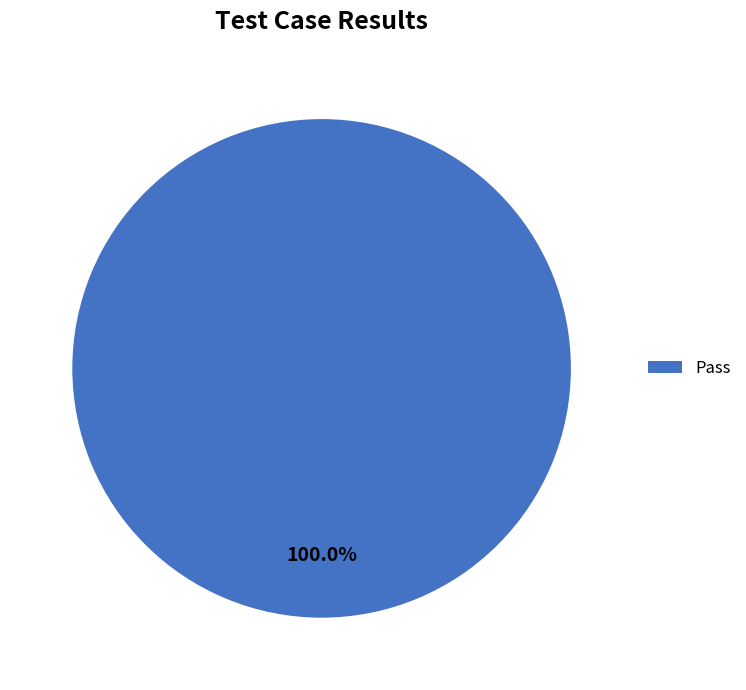

Combined, what portion of the pie is Pass and Not executed?

100.0%